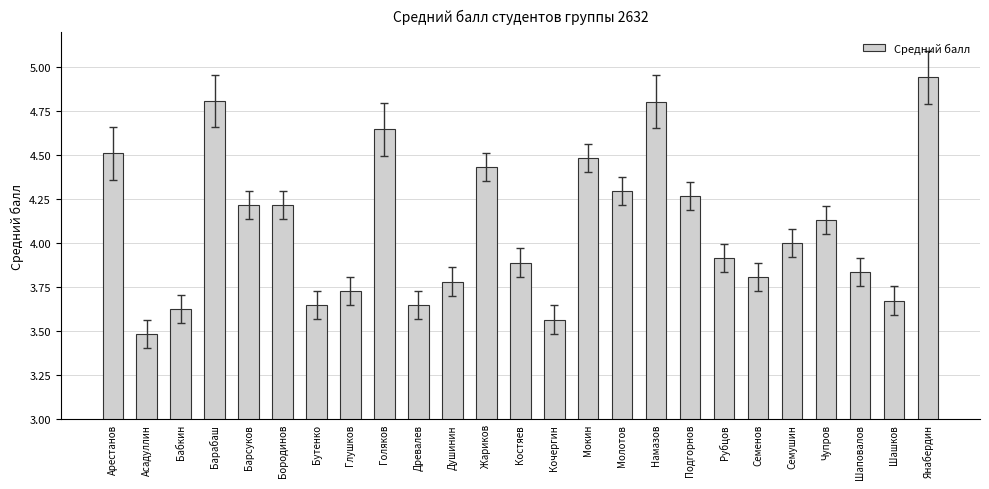

Between Душинин and Барабаш, which is larger?

Барабаш